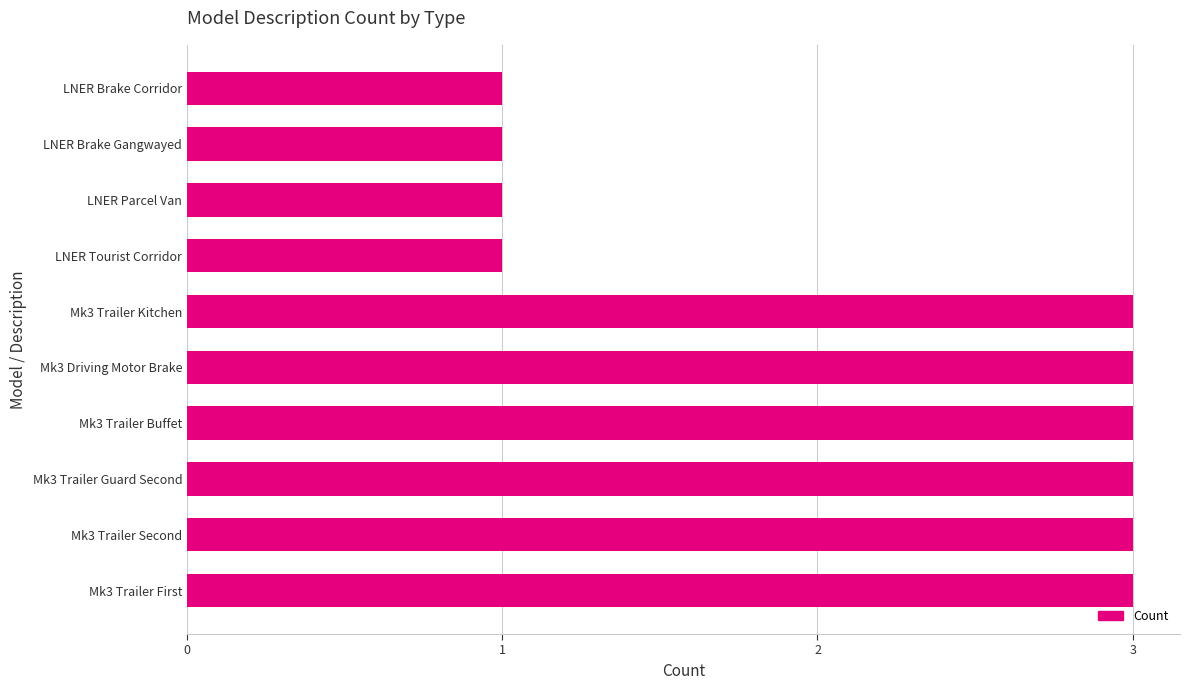

What is the greatest value displayed?

3